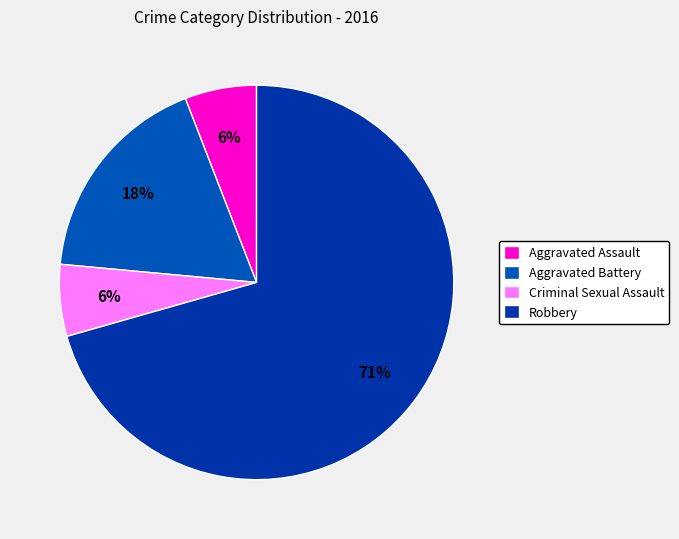

How many segments does this pie chart have?

4